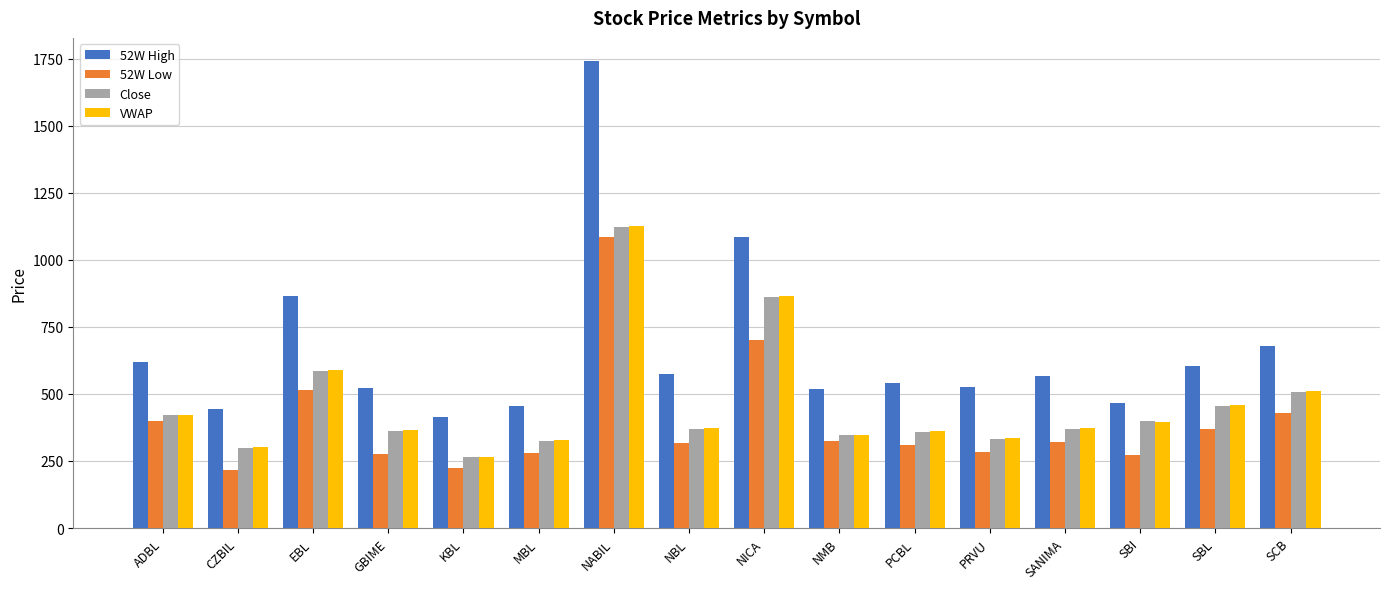

What is the label of the 10th bar from the left?

NMB